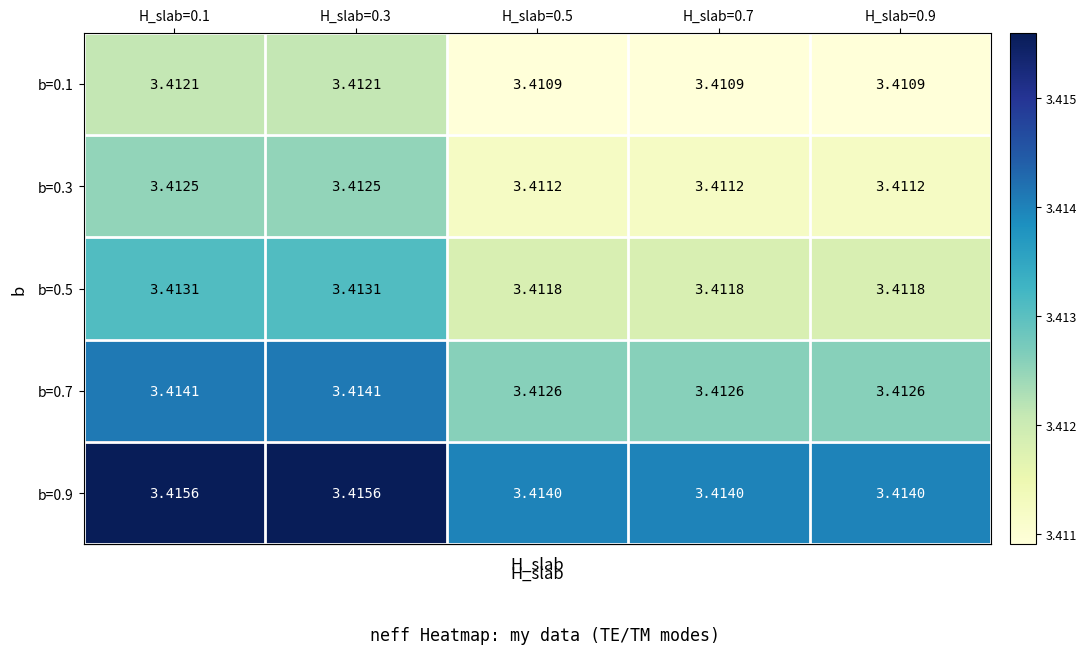

List the series in order of their peak value, lowest first.

b=0.1, b=0.3, b=0.5, b=0.7, b=0.9